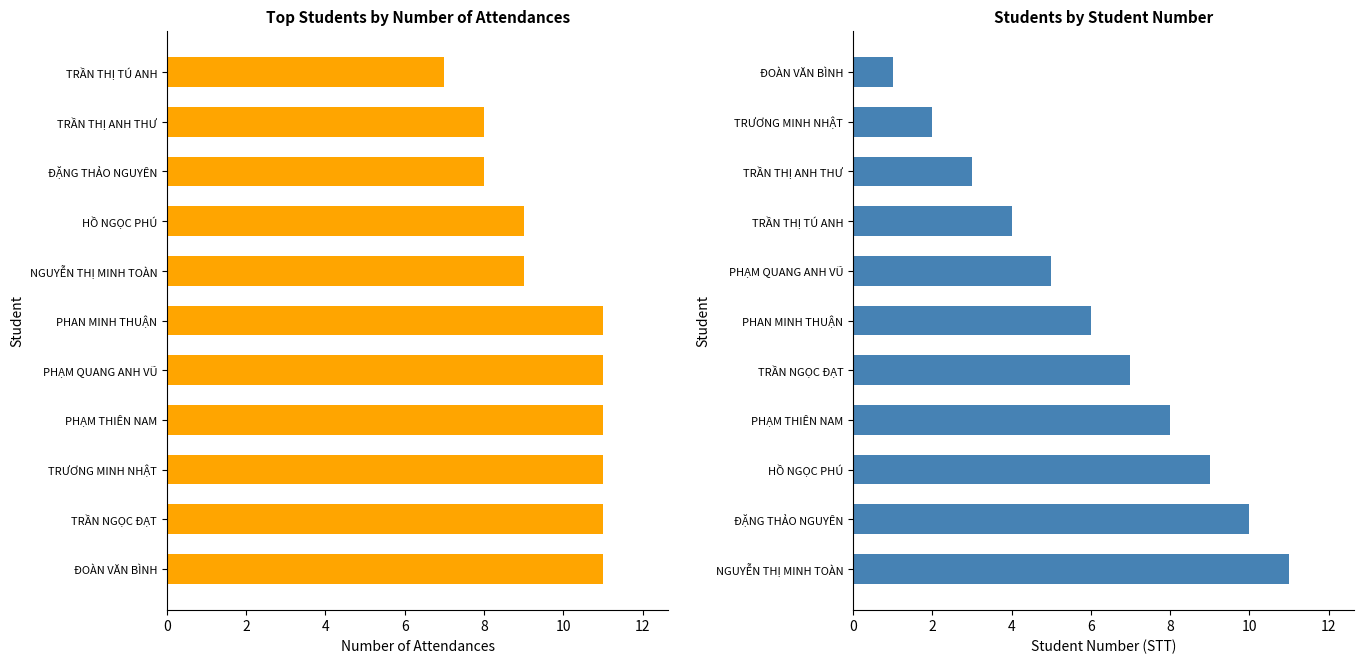

What is the total value across all series at 9?

10